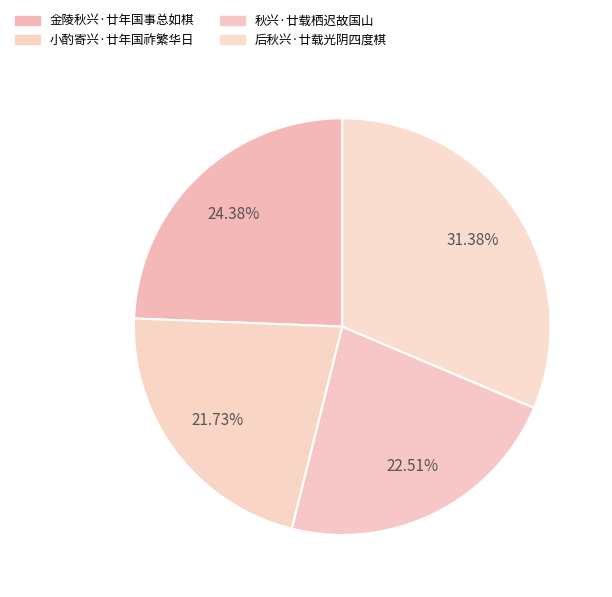

Which has a higher value, 小酌寄兴·廿年国祚繁华日 or 秋兴·廿载栖迟故国山?

秋兴·廿载栖迟故国山